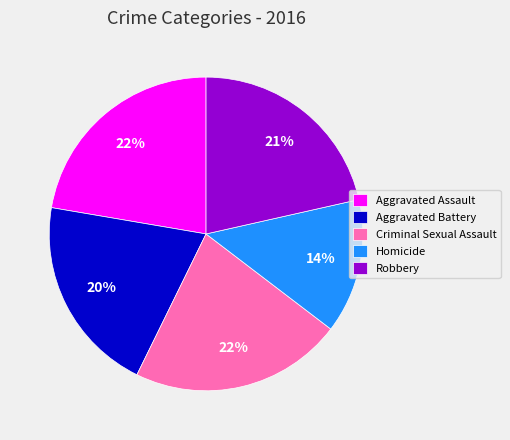

Approximately how many times larger is the value at Aggravated Battery compared to Robbery?

1.0